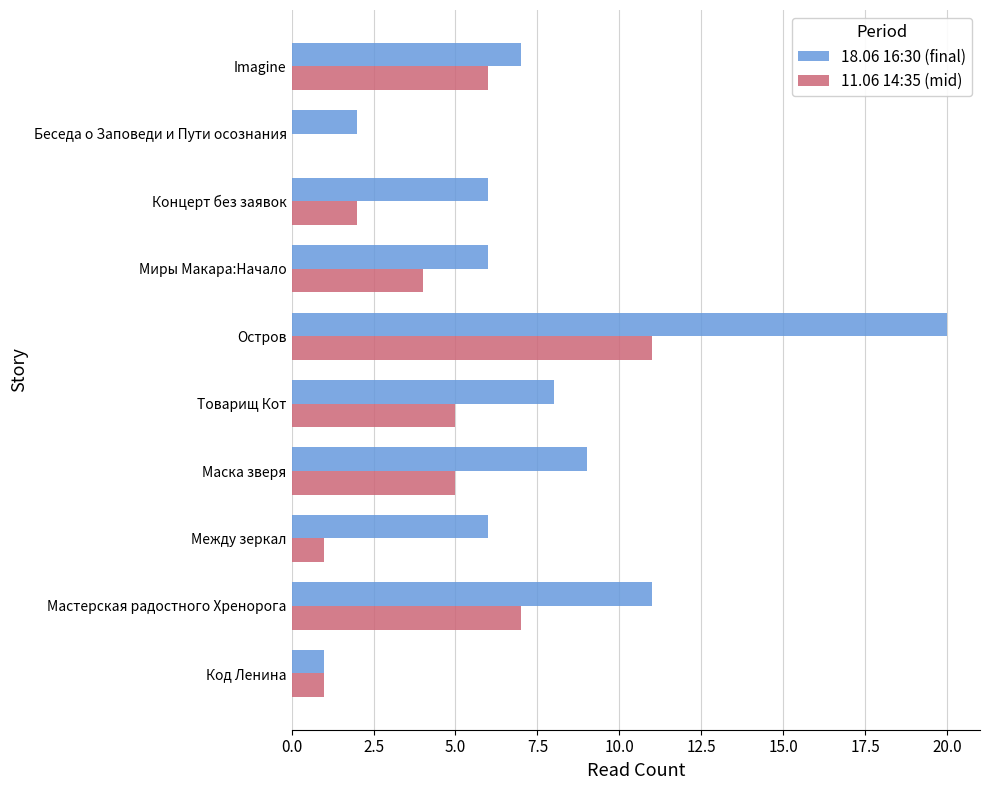

Which series changed the most between Беседа о Заповеди и Пути осознания and Imagine?

11.06 14:35 (mid)